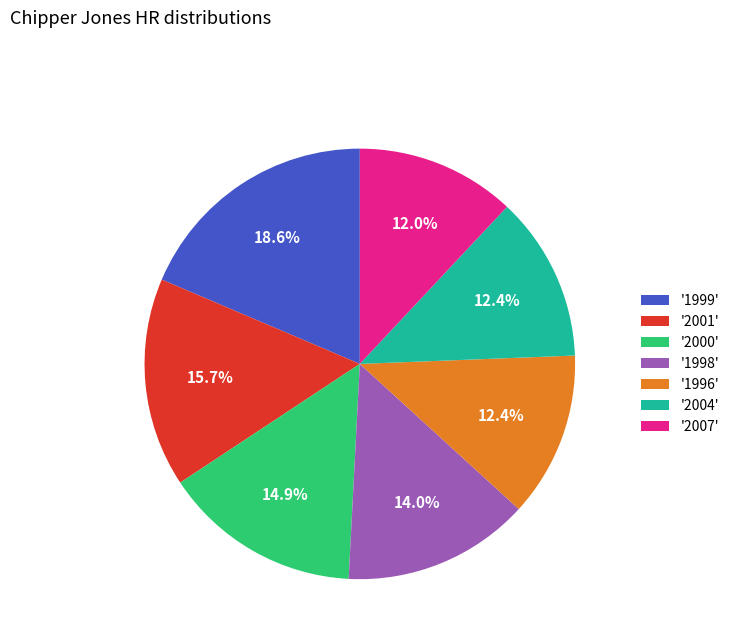

Combined, do '1999' and '2004' account for over 50%?

No